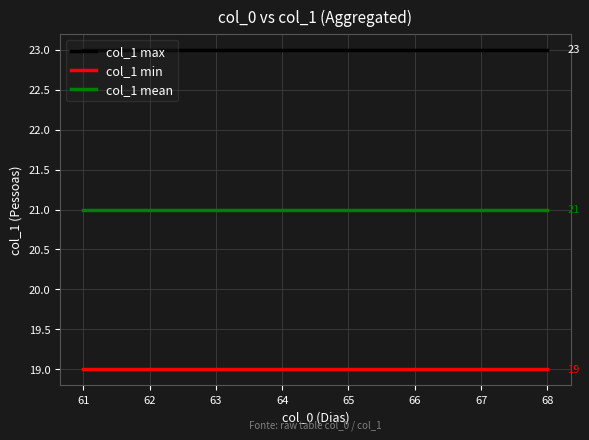

What is the smallest value displayed?

19